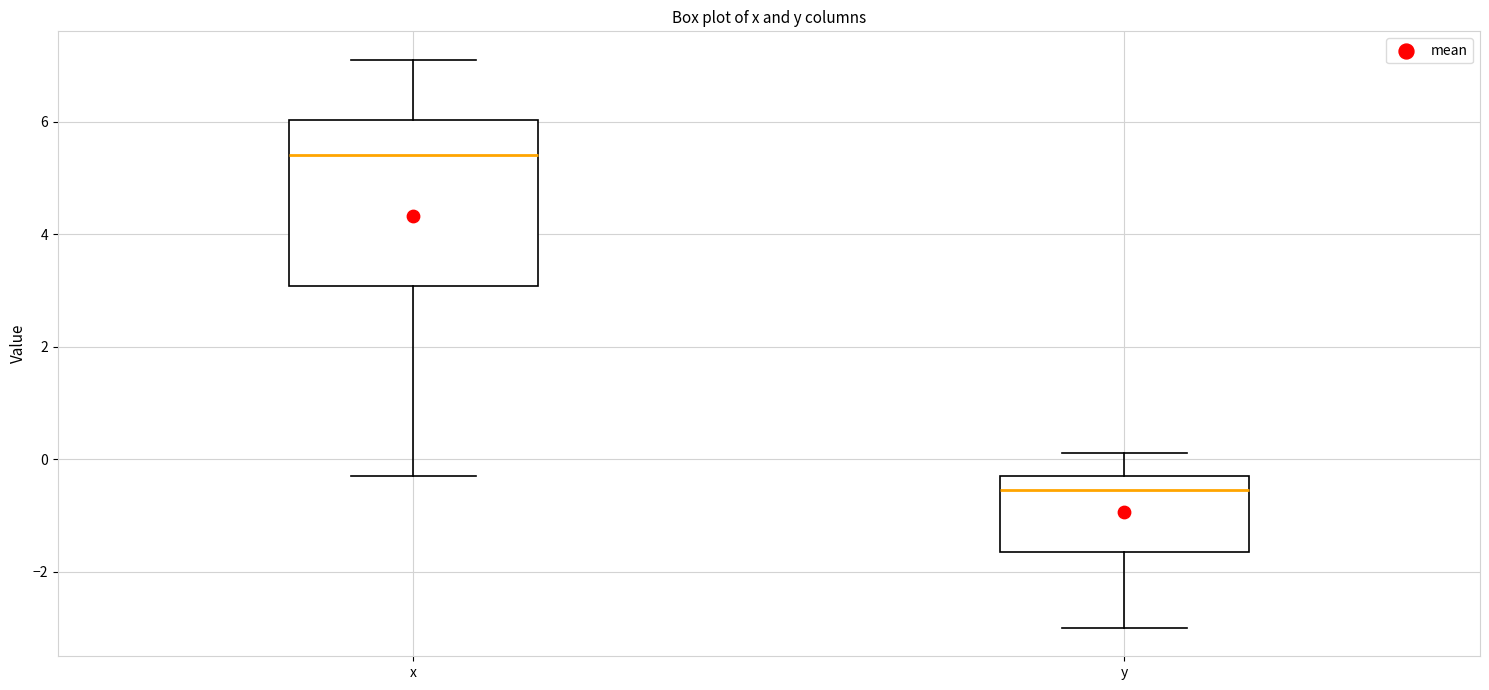

Reading left to right, transcribe this box plot: for each box, give where its median line is, the range the box spans, and where its two whiskers end, as read against the y-axis. The values are not printed on the chart, so give them approximately, as read against the axis.

x: median 5.4, box 3.0 to 6.0, whiskers -0.2 to 7.2
y: median -0.6, box -1.6 to -0.2, whiskers -3.0 to 0.2